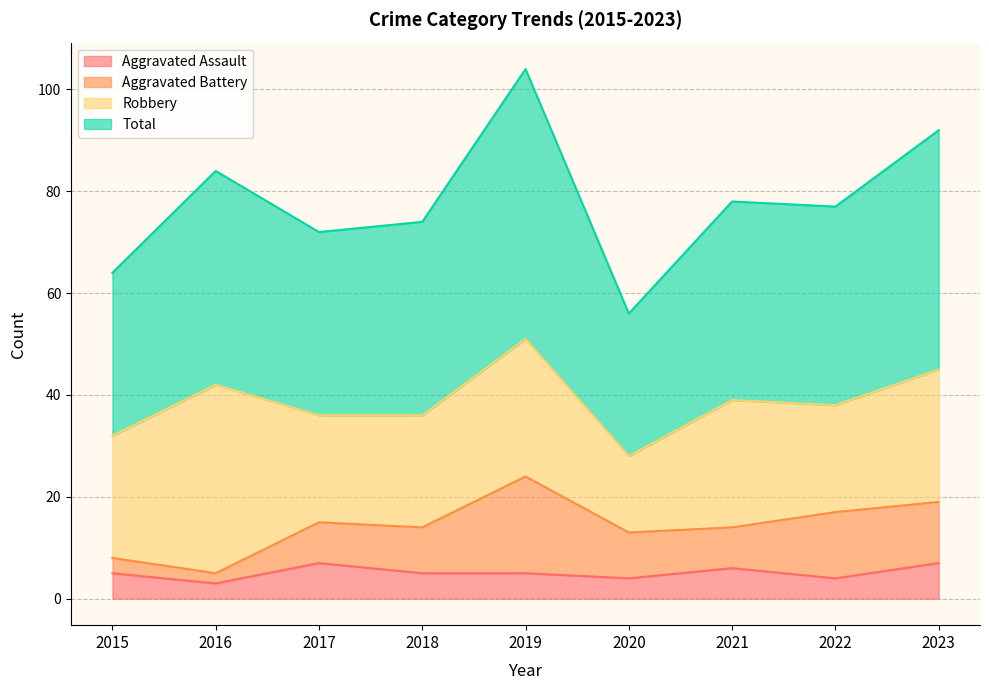

Count the number of categories in the chart.

9